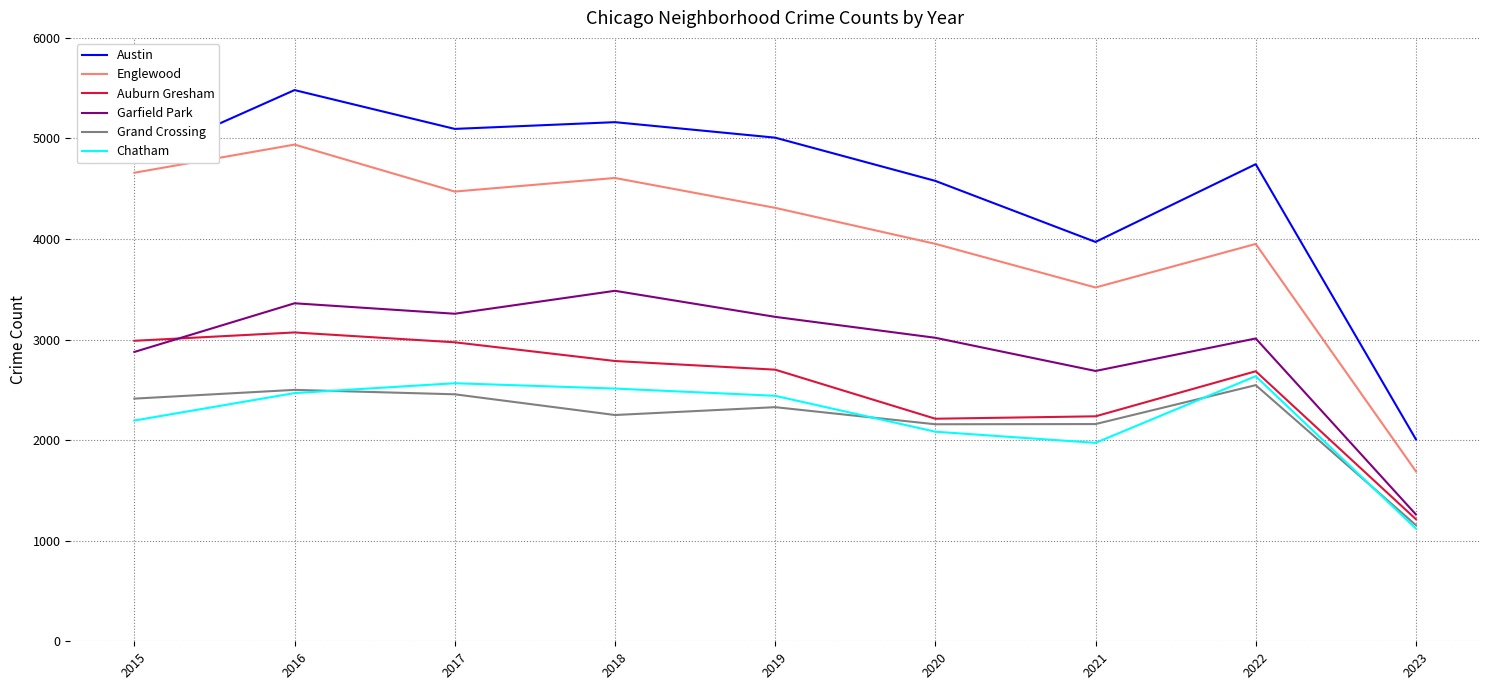

True or false: Grand Crossing and Chatham cross at least once.

True